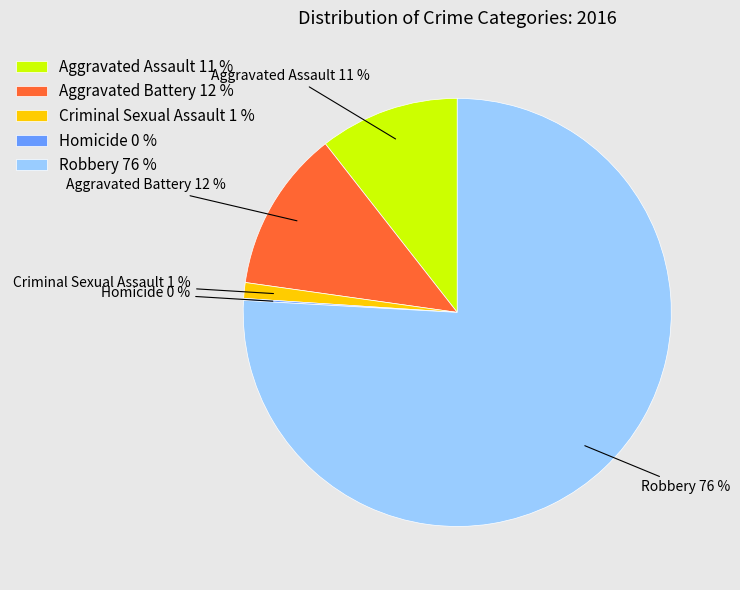

Between Criminal Sexual Assault and Robbery, which is larger?

Robbery